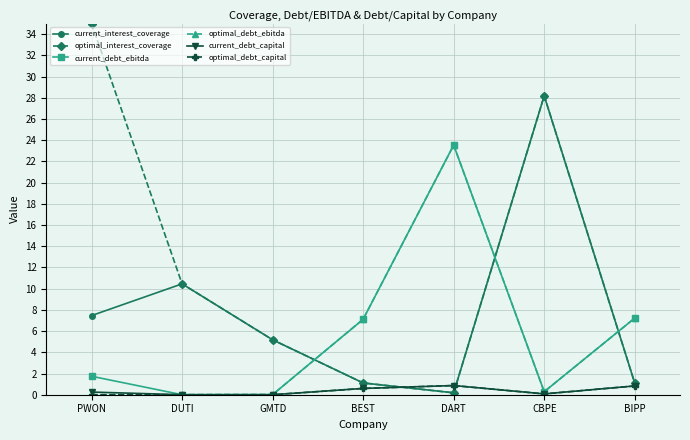

Where is the first local maximum for current_debt_ebitda?

DART